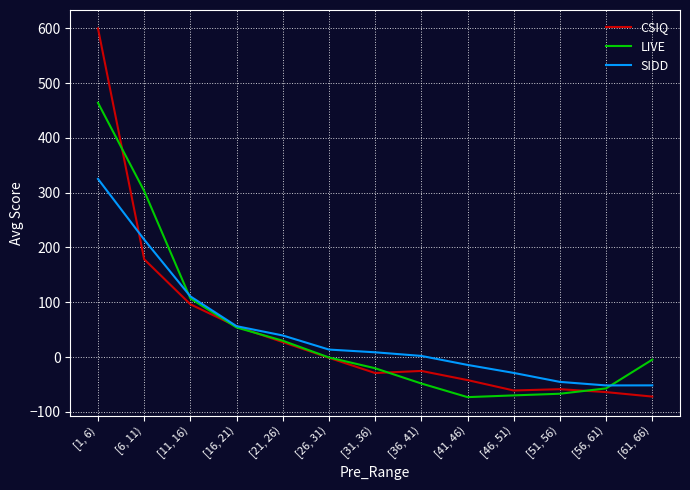

What is the difference between the second highest and second lowest values in the SIDD series?

265.9